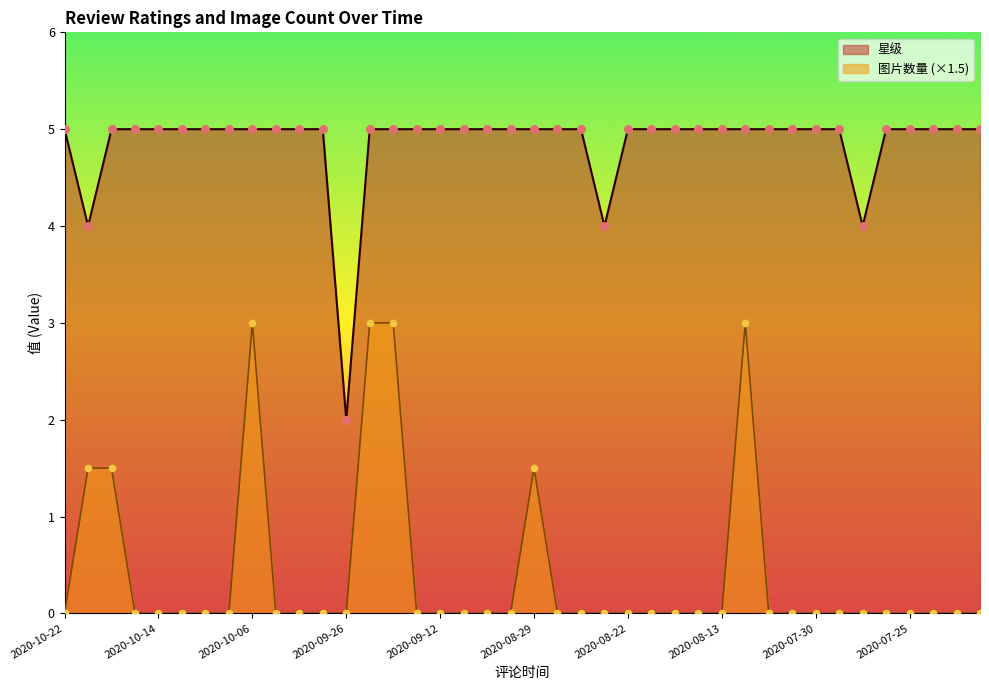

What are all the series names shown in the legend?

星级, 图片数量 (×1.5)